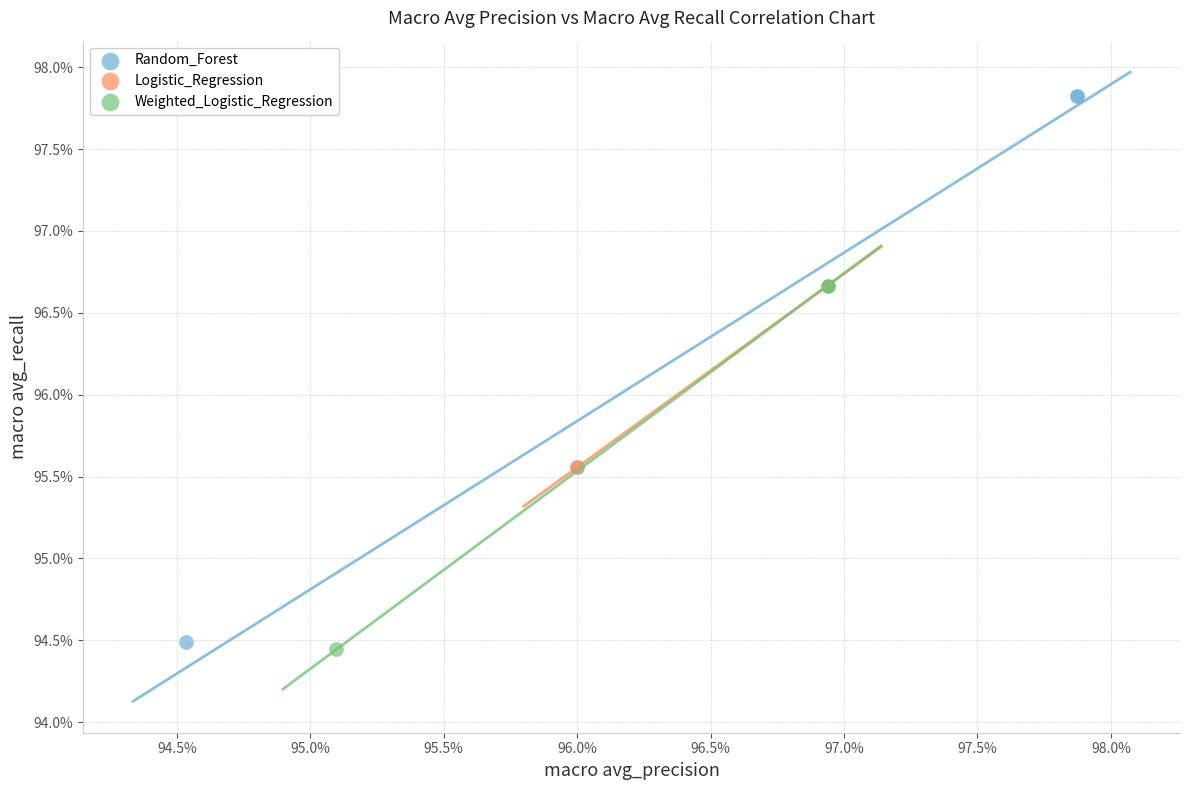

Which series has the widest spread of Y values?

Random_Forest